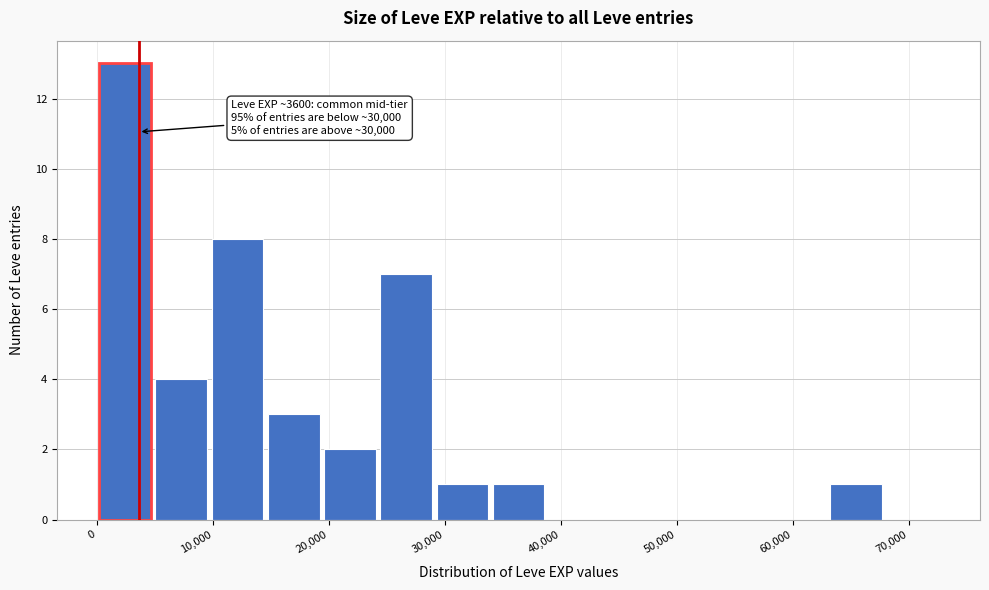

Over which range of the x-axis is the bar tallest?

0 to 5000